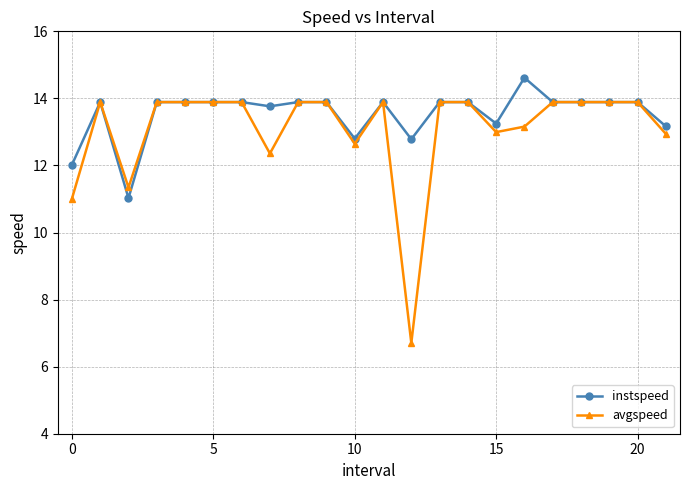

True or false: avgspeed has more than 1 interior local peaks.

True